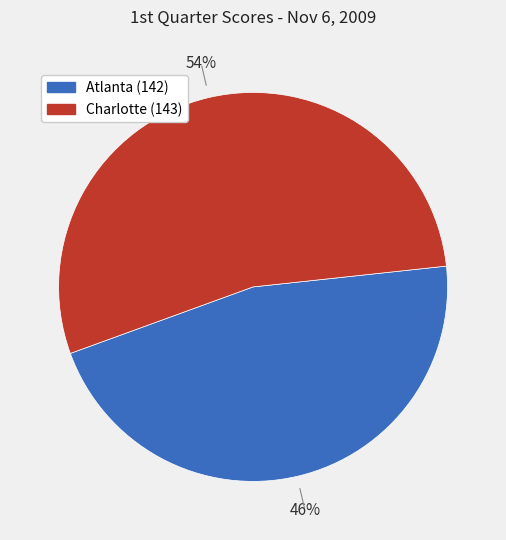

Which slice represents more than half of the pie?

Charlotte (143)